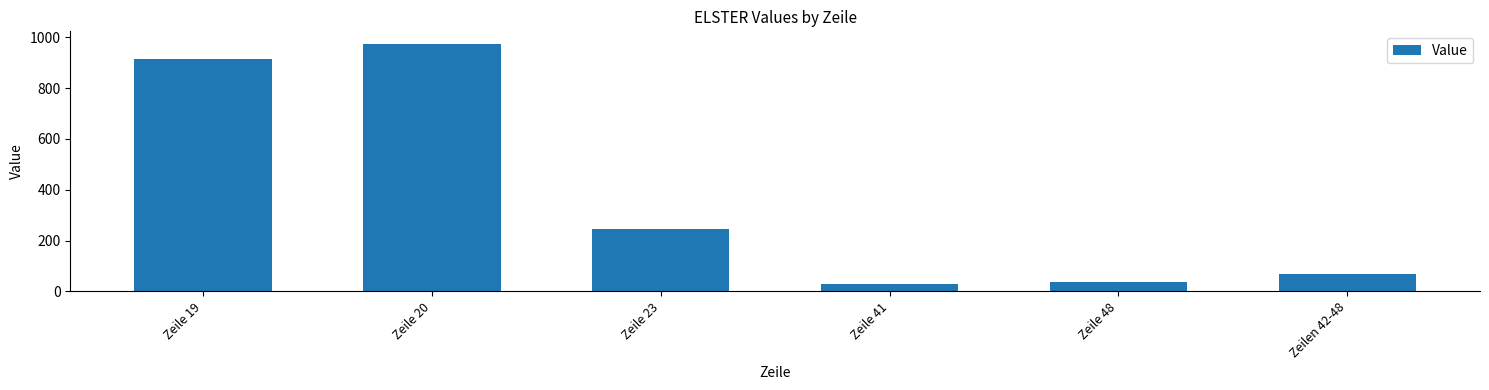

What is the sum of all values?

2266.8